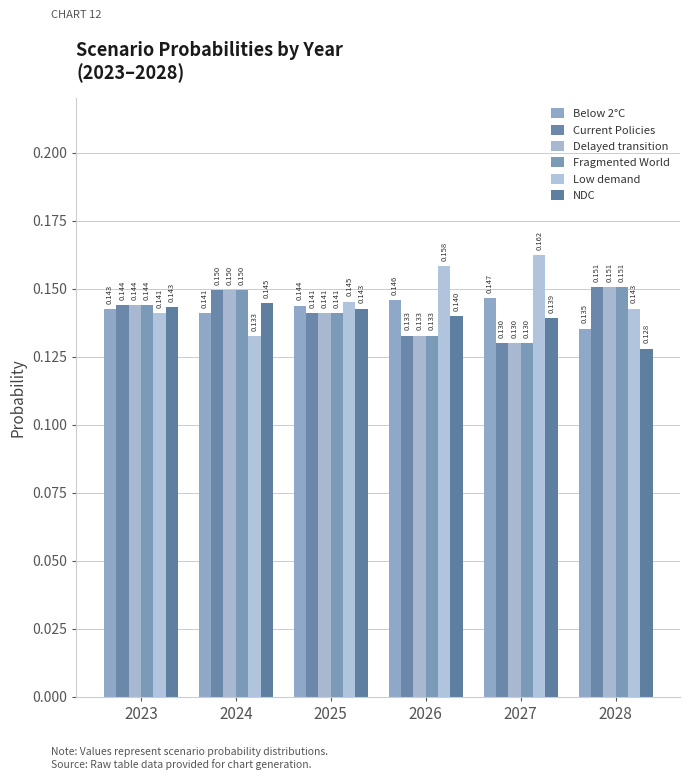

At which label is Fragmented World closest to 0?

2027